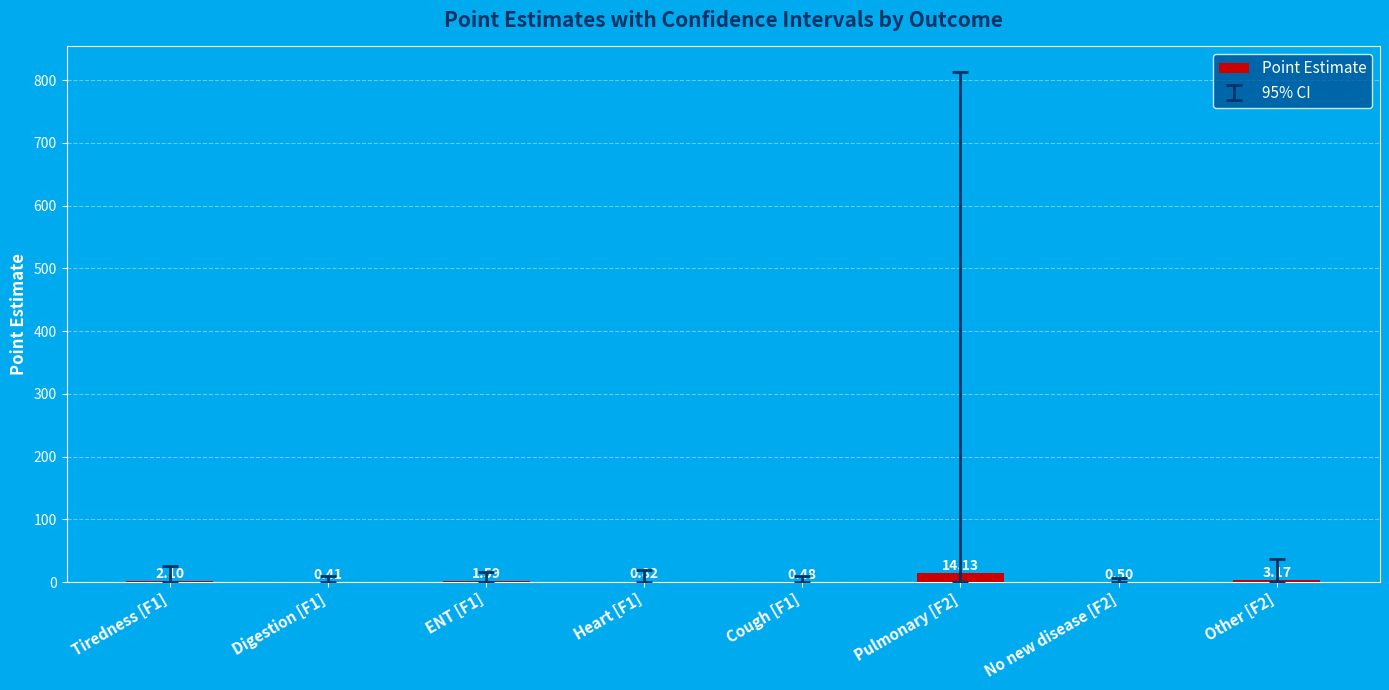

What is the sum of the values at Cough [F1] and Digestion [F1]?

0.9